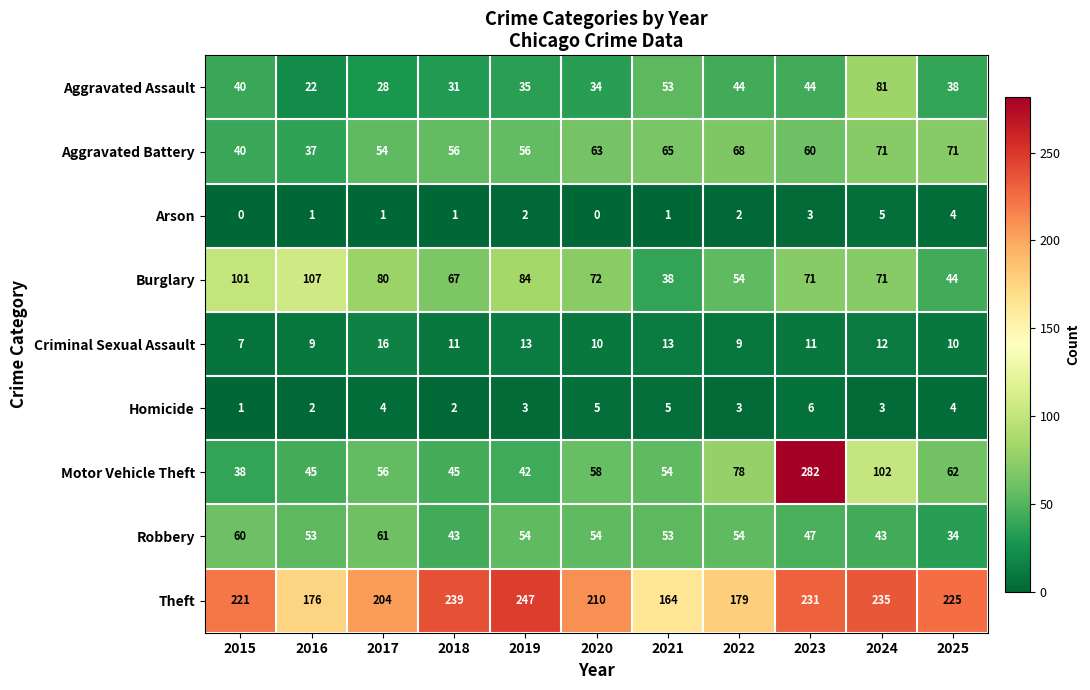

At which label does Motor Vehicle Theft reach its minimum?

2015